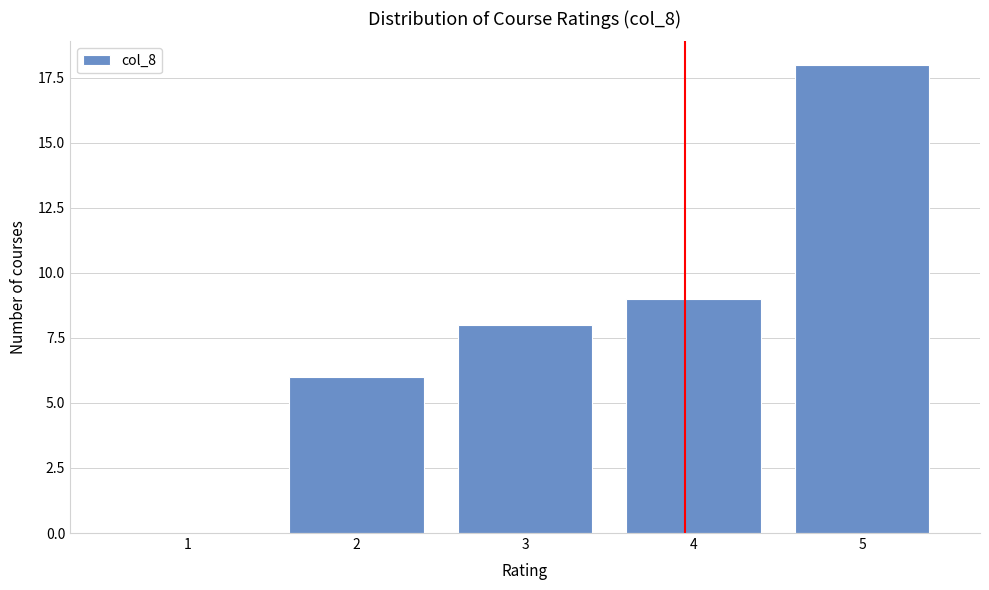

Reading left to right, extract all data points from this chart.

1=0	2=6	3=8	4=9	5=18